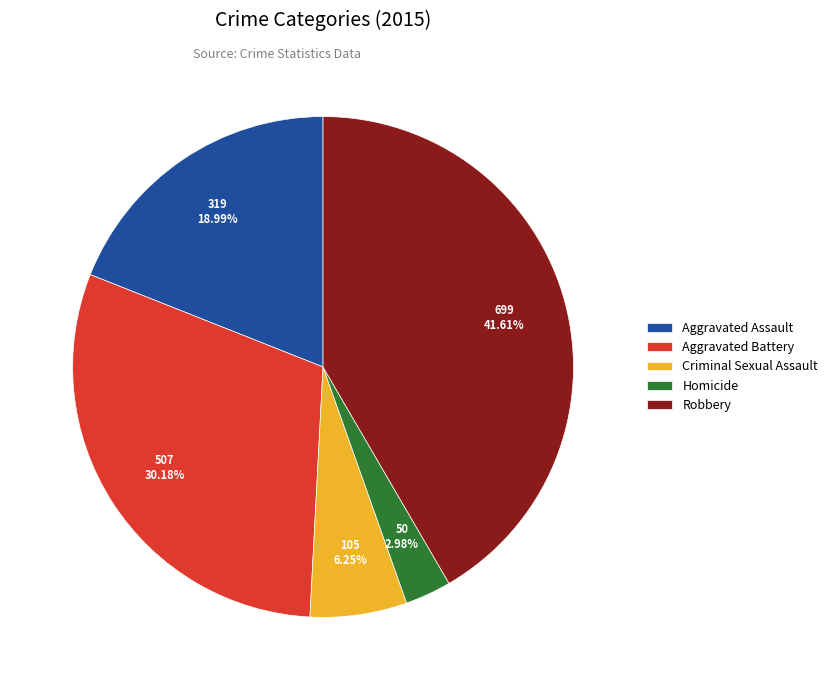

To the nearest percent, what is the difference between the largest and smallest slice percentages?

39%